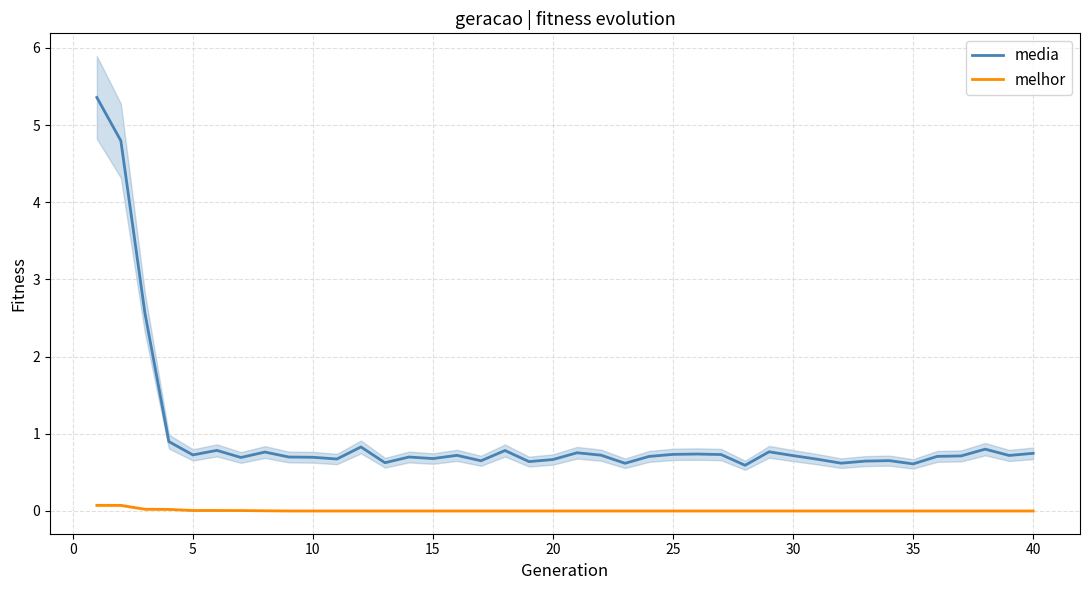

True or false: melhor has more than 0 points higher than both neighbors.

False